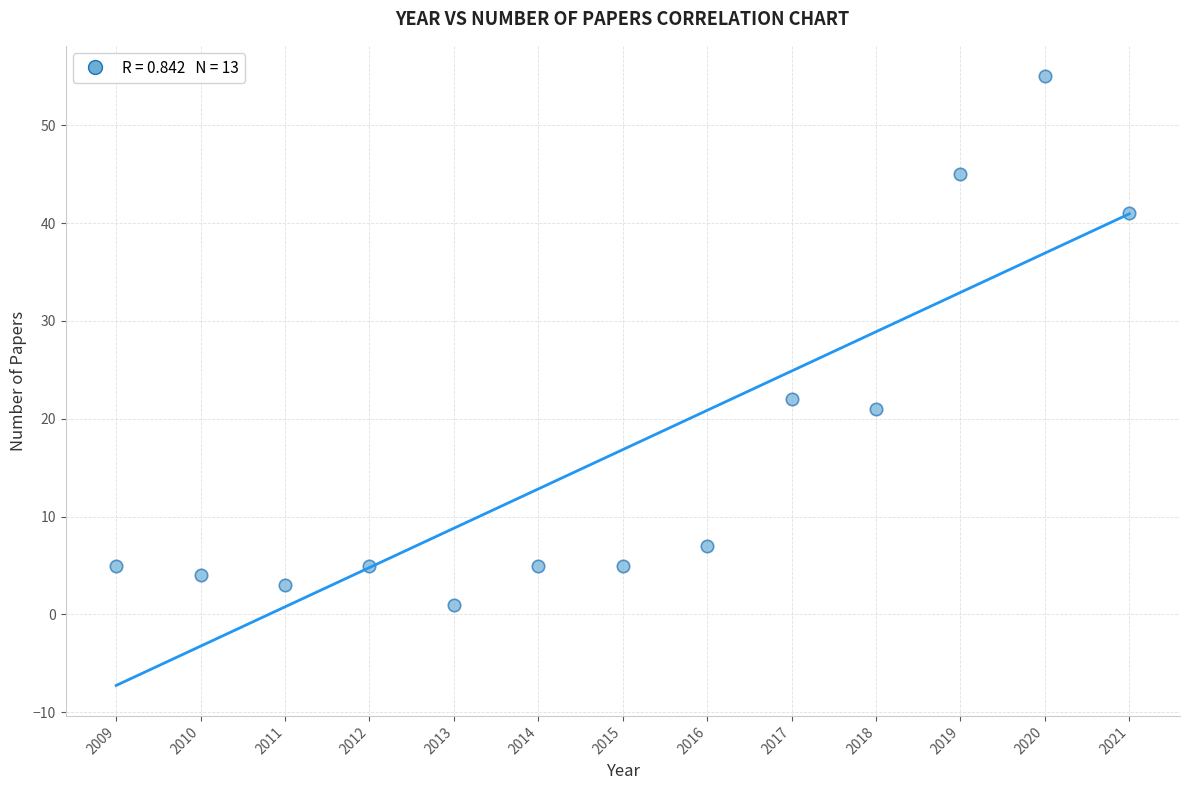

What is the range of X values (max minus min)?

12